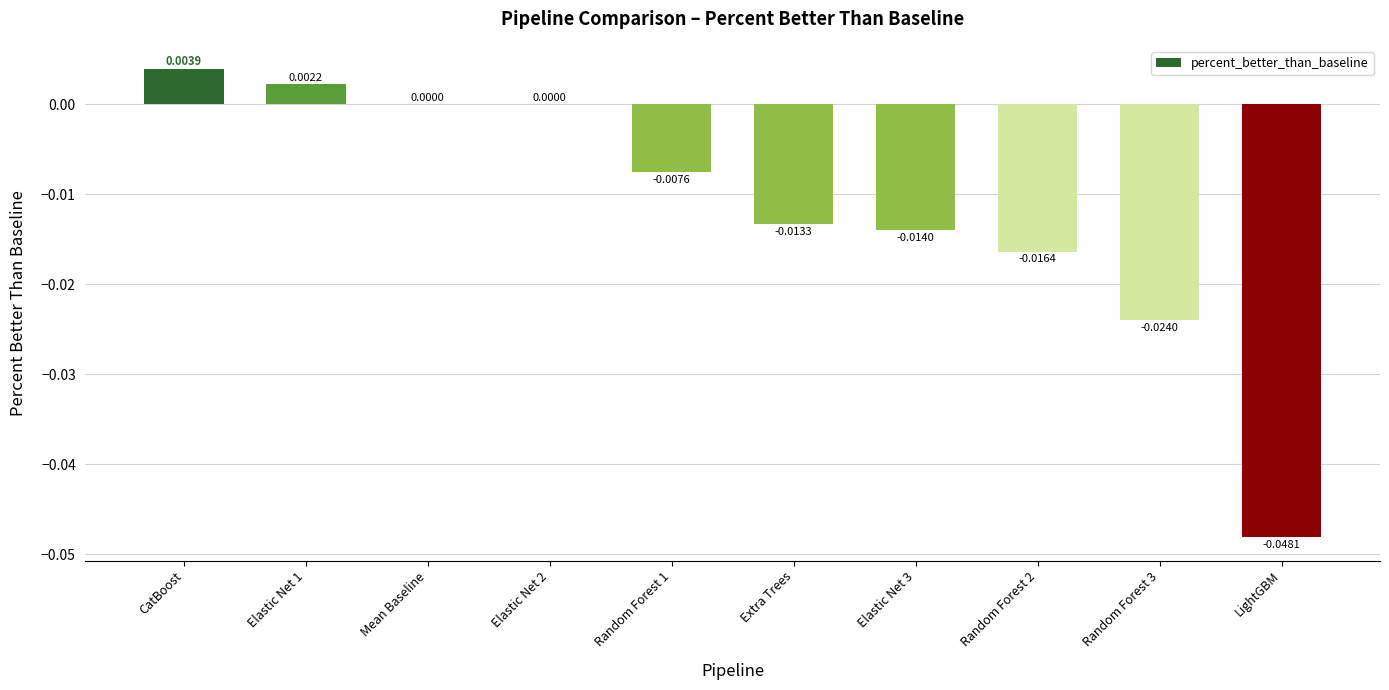

Where does the data first go above 0?

CatBoost